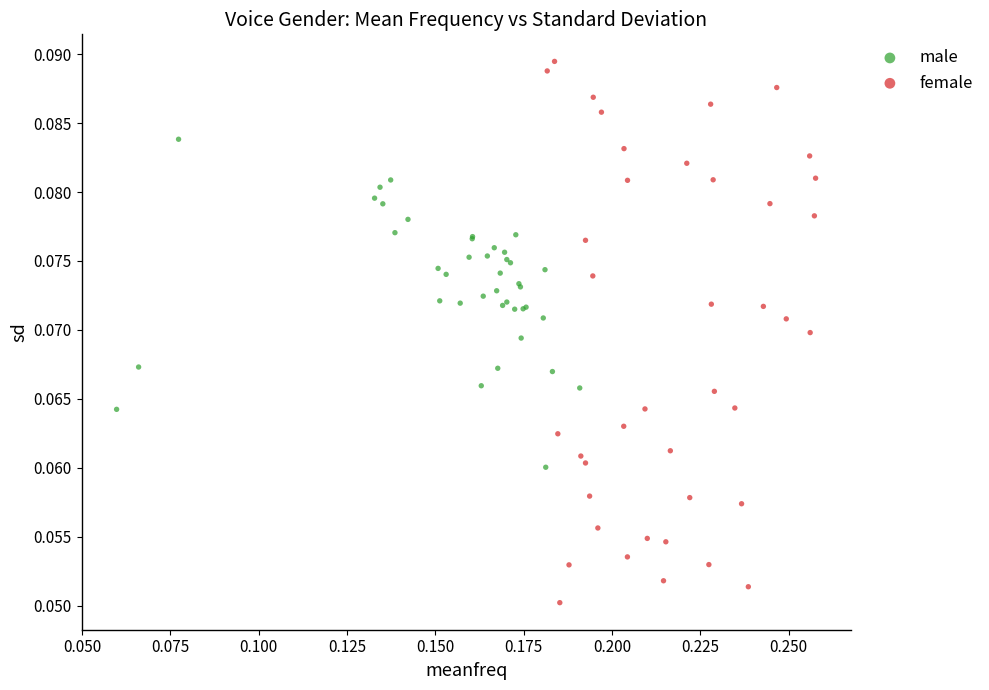

Which series has the largest Y range (max minus min)?

female